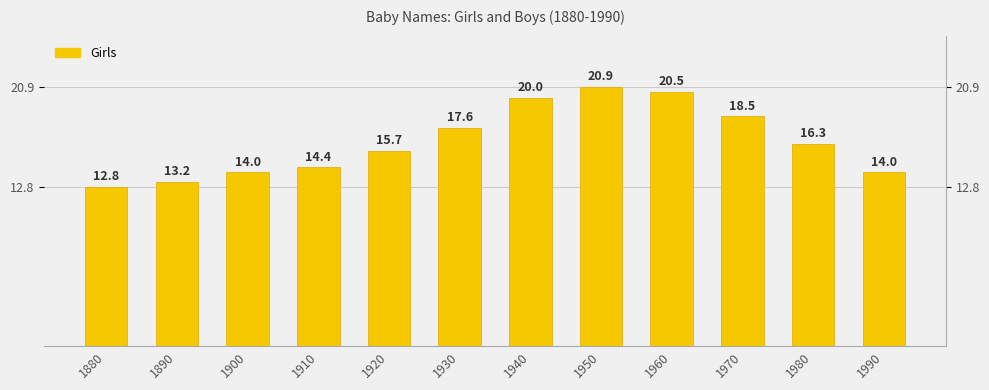

What is the maximum value shown in the chart?

20.9